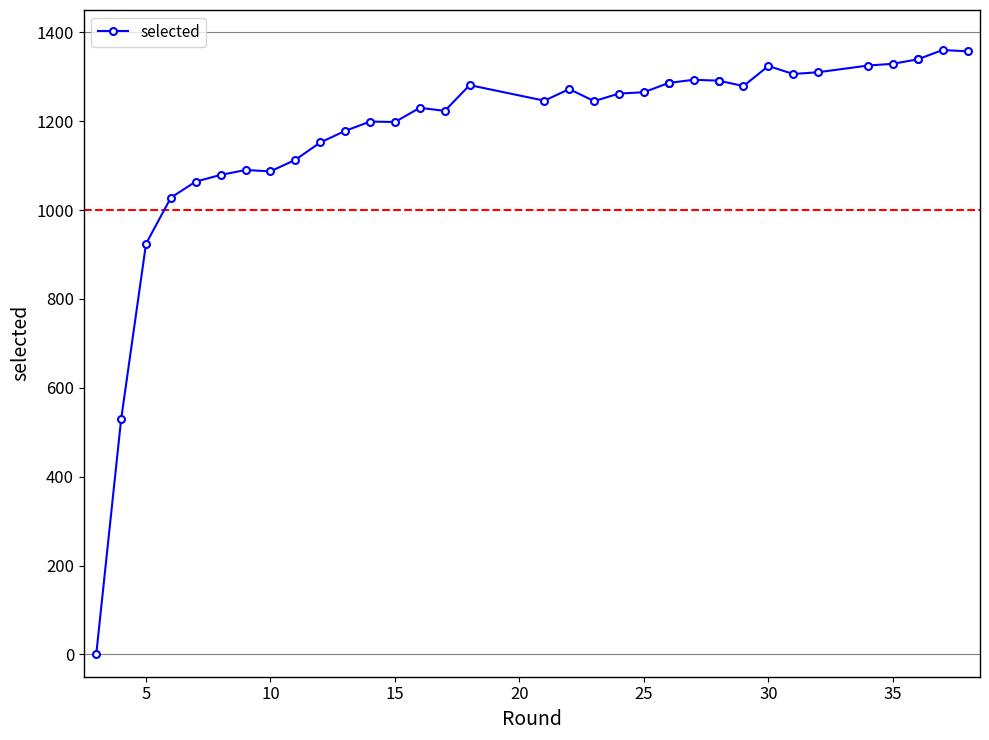

How many data points are less than 1265?

18